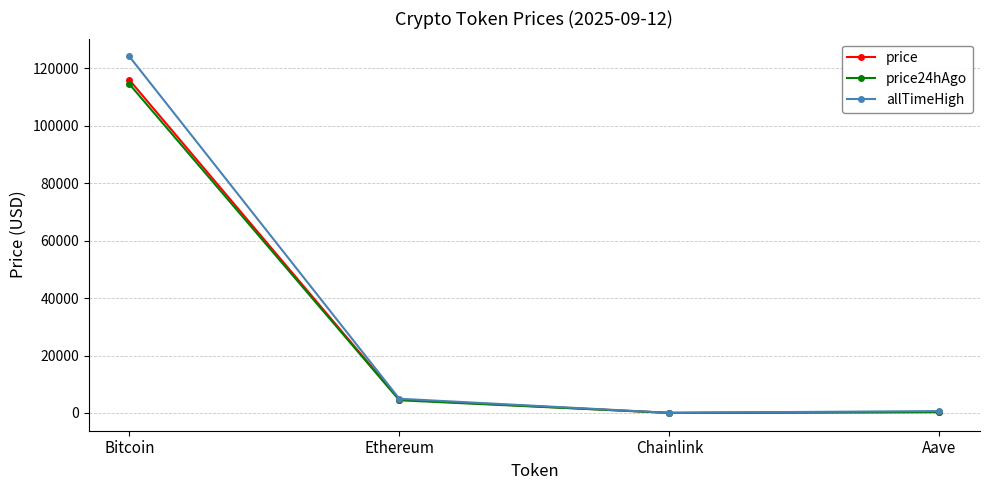

What is the total value across all series at Aave?

1287.2